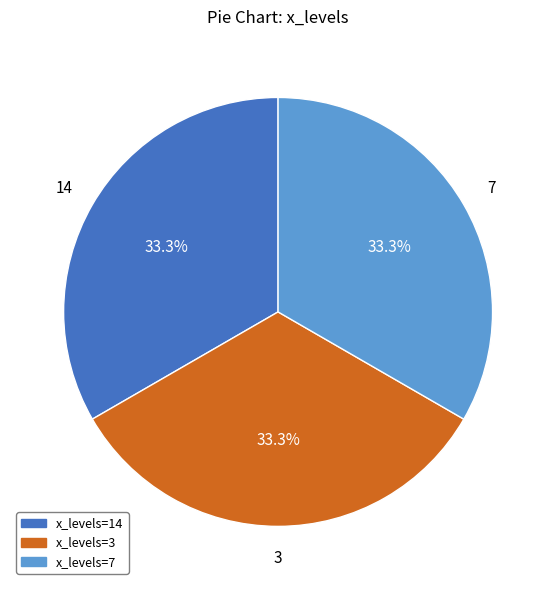

Does any single category account for the majority?

No